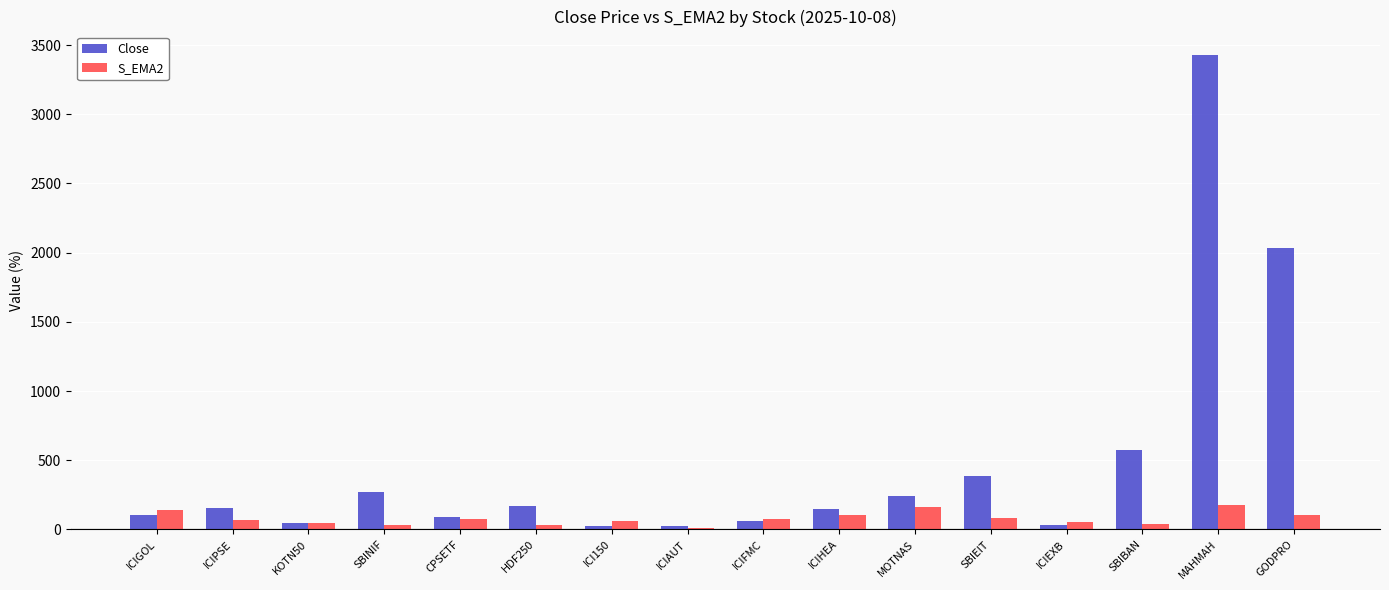

The Close series shows 3426.0 at MAHMAH. True or false?

True